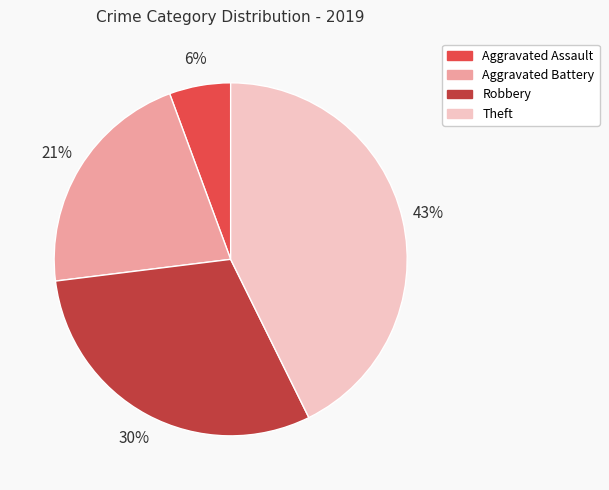

How many slices are in this pie chart?

4